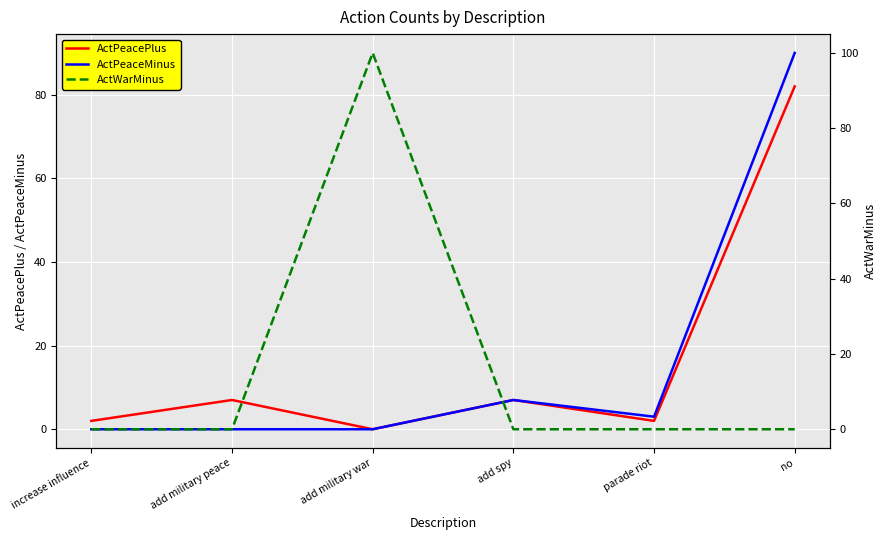

Where does the ActPeacePlus series first go above 7?

no